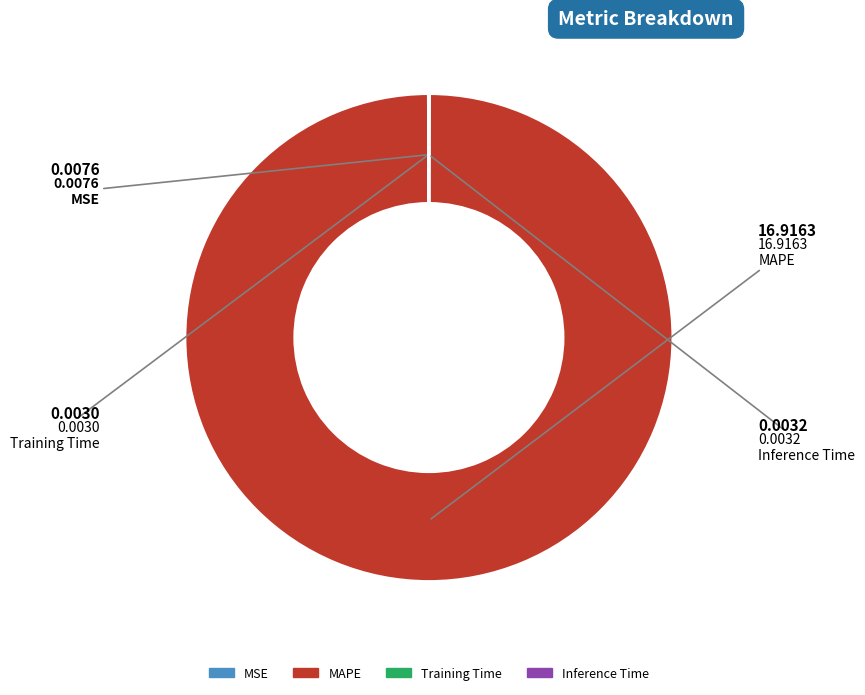

Which category has the biggest portion of the pie?

MAPE